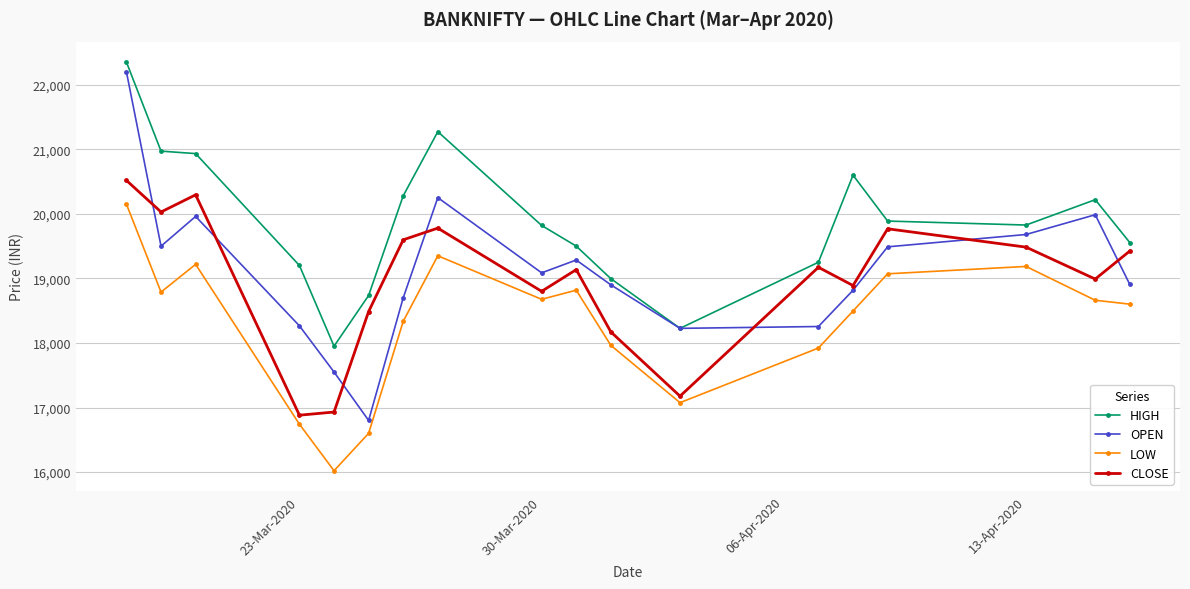

Which series has the widest spread of values?

OPEN